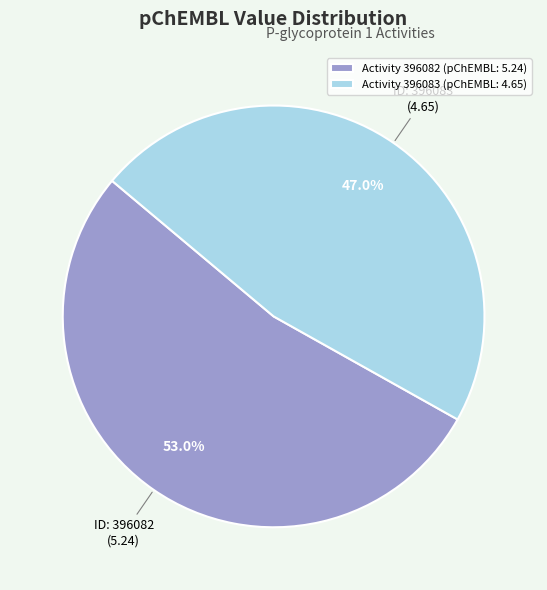

How many slices are in this pie chart?

2